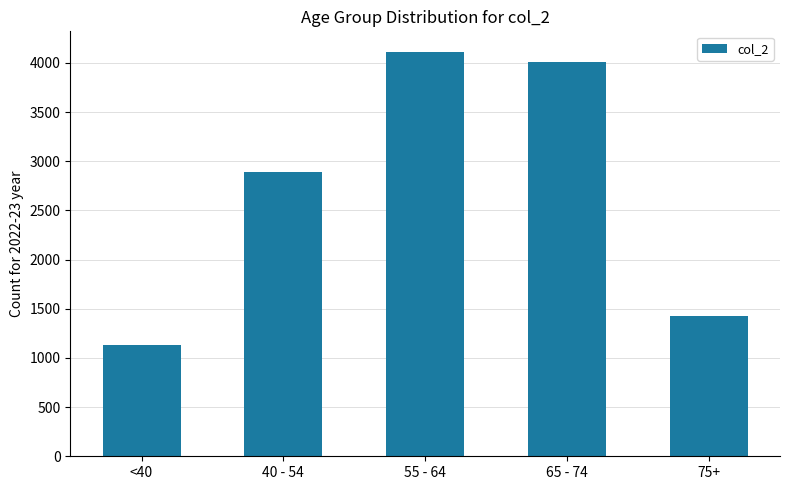

What is the average value?

2716